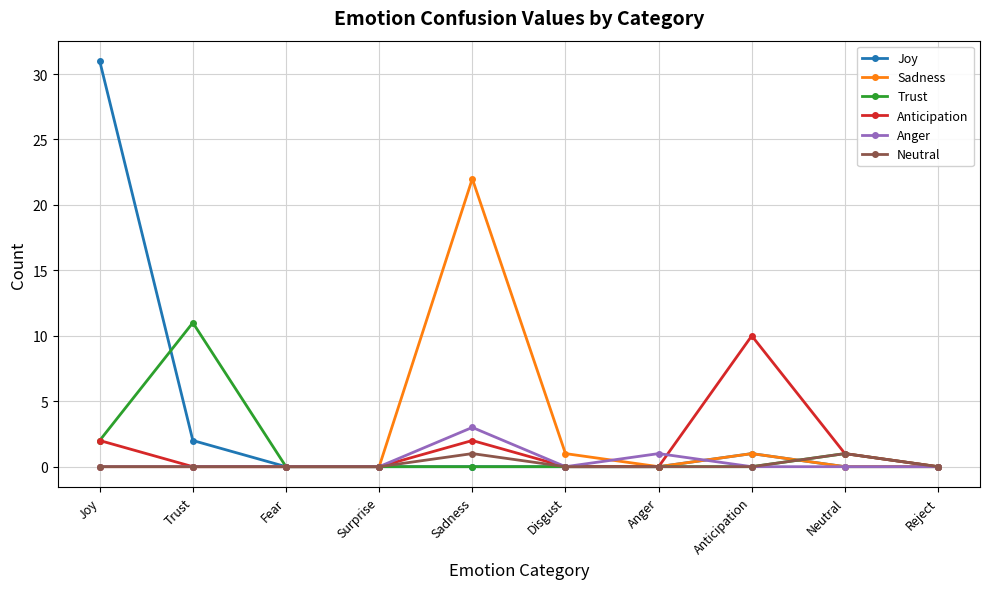

Rank the series by their maximum value, from highest to lowest.

Joy, Sadness, Trust, Anticipation, Anger, Neutral